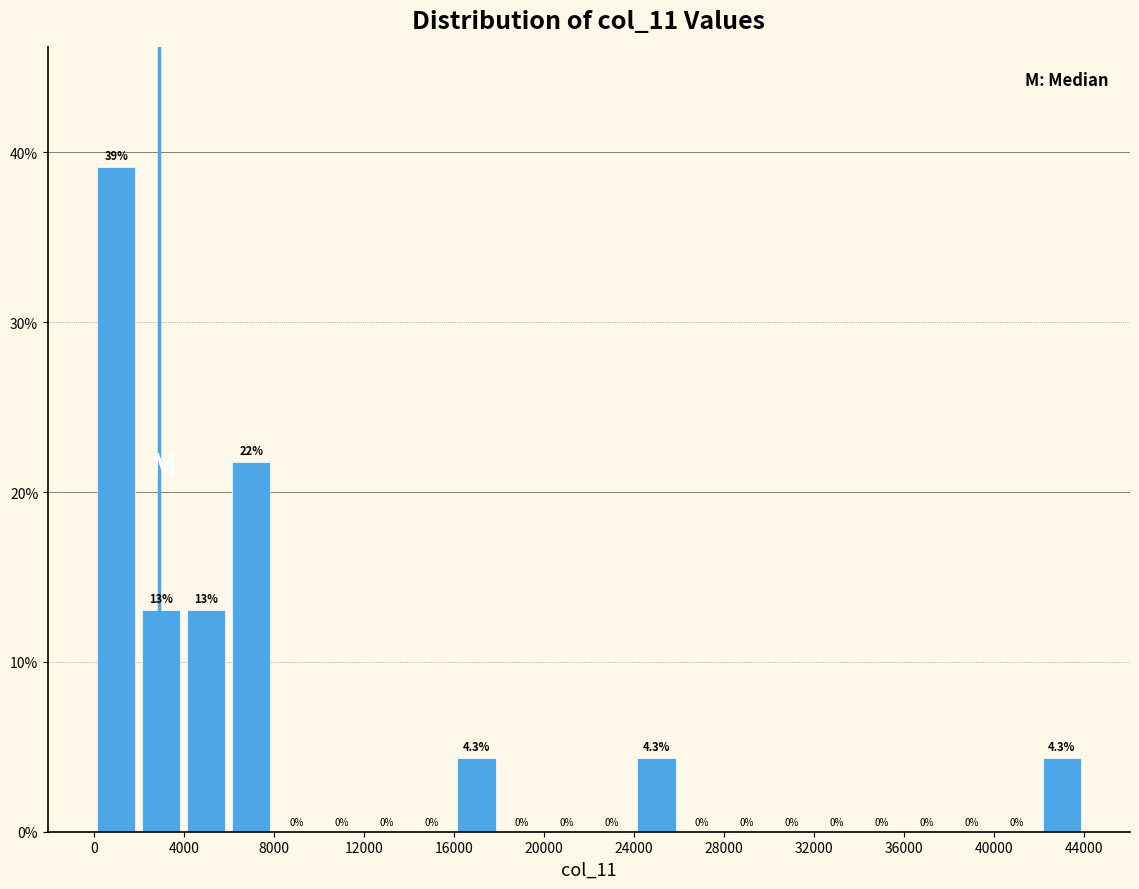

Which range on the x-axis has the tallest bar?

0 to 2000